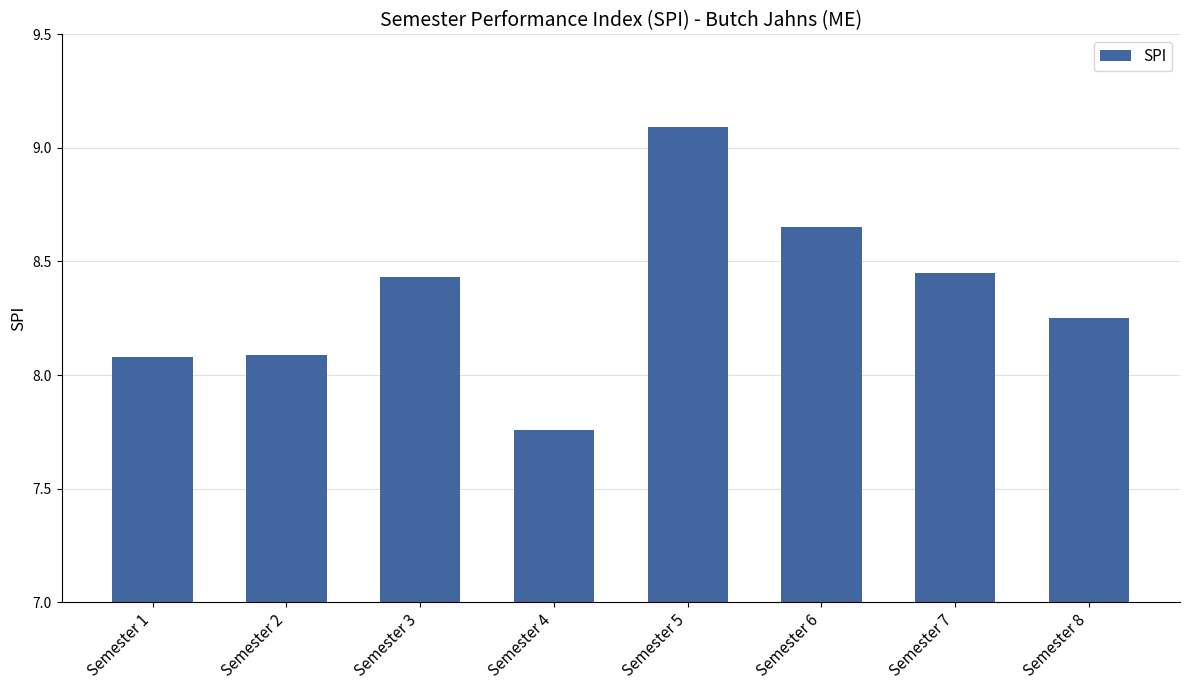

Is it true that the value at Semester 1 is 8.1?

True